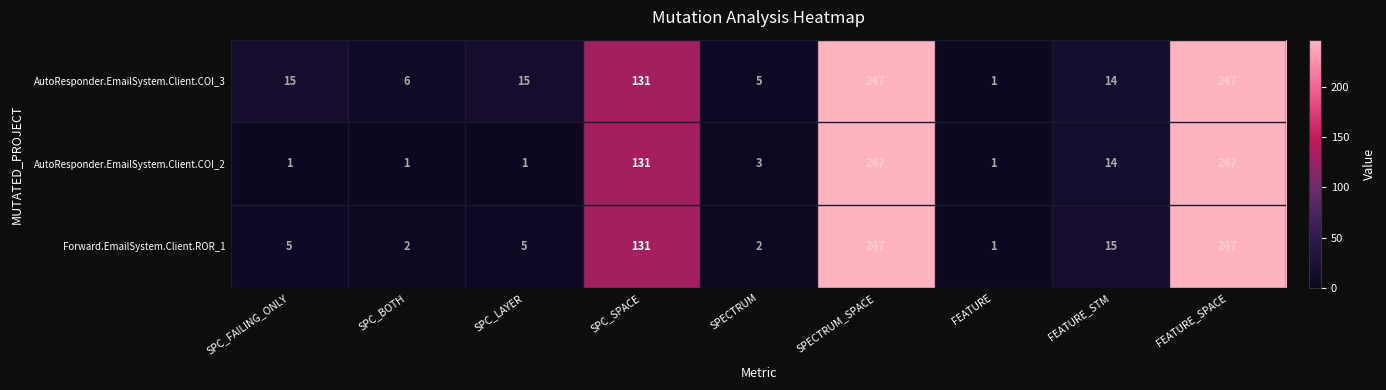

What is the average value of the AutoResponder.EmailSystem.Client.COI_2 series?

72